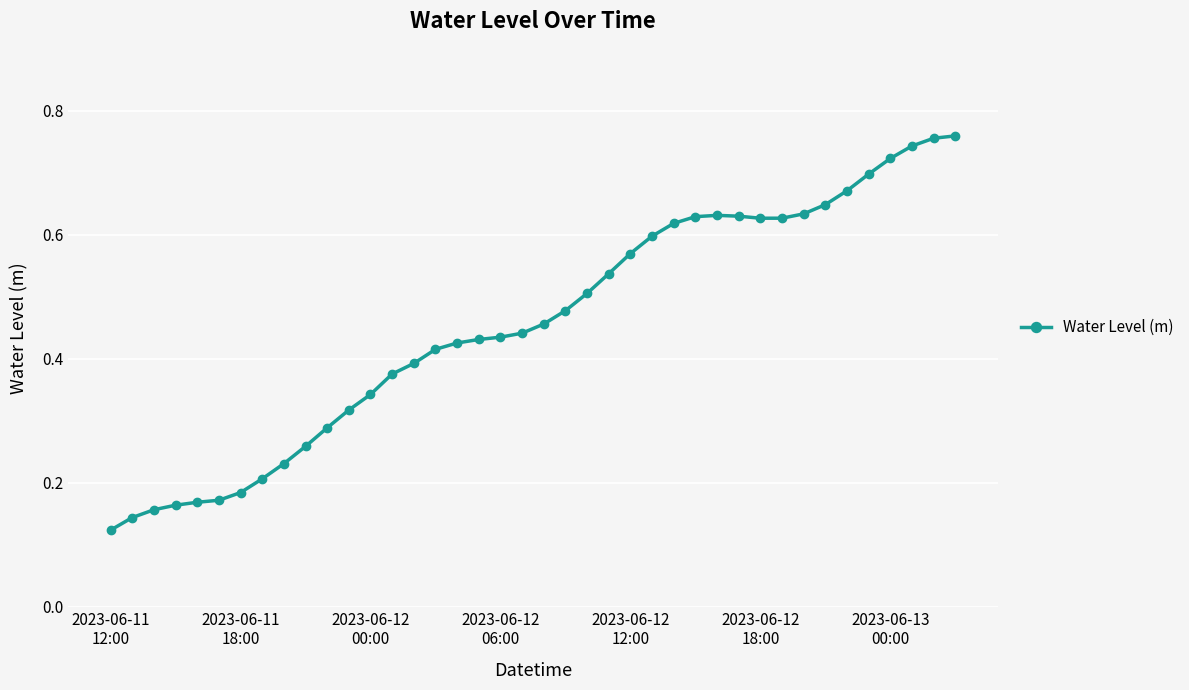

Count the number of data series in this chart.

1